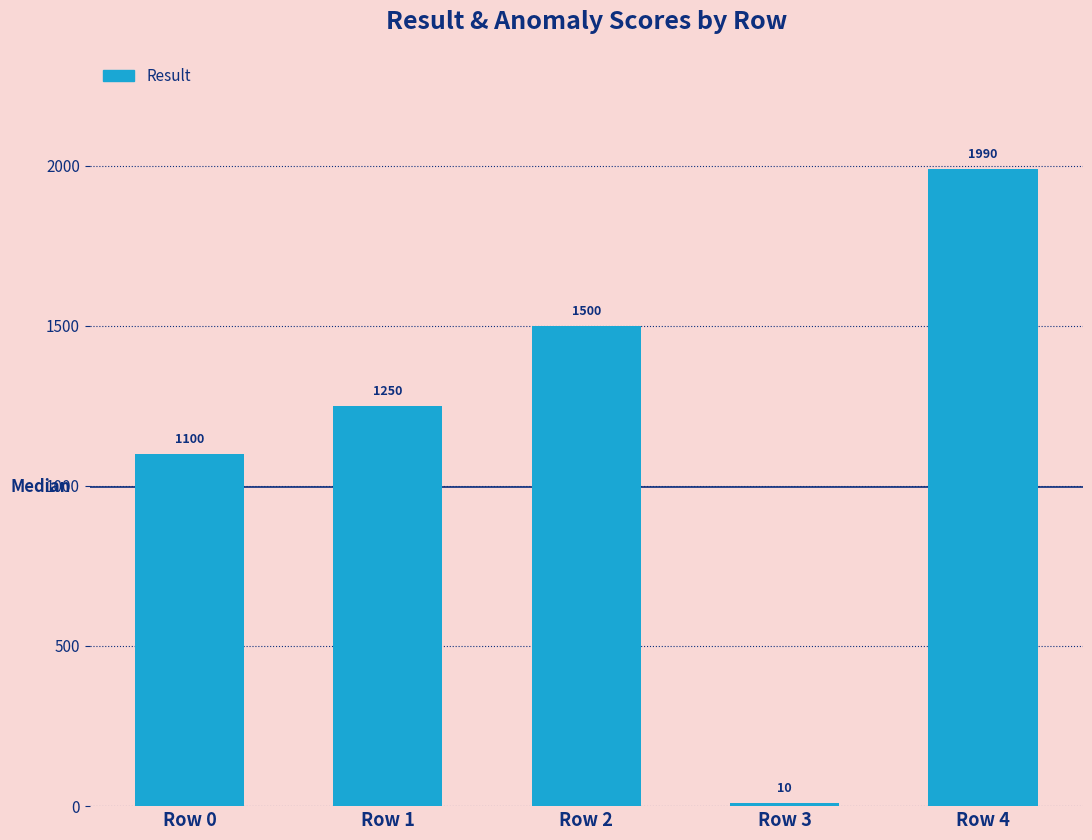

What is the difference between the values at Row 4 and Row 0?

890